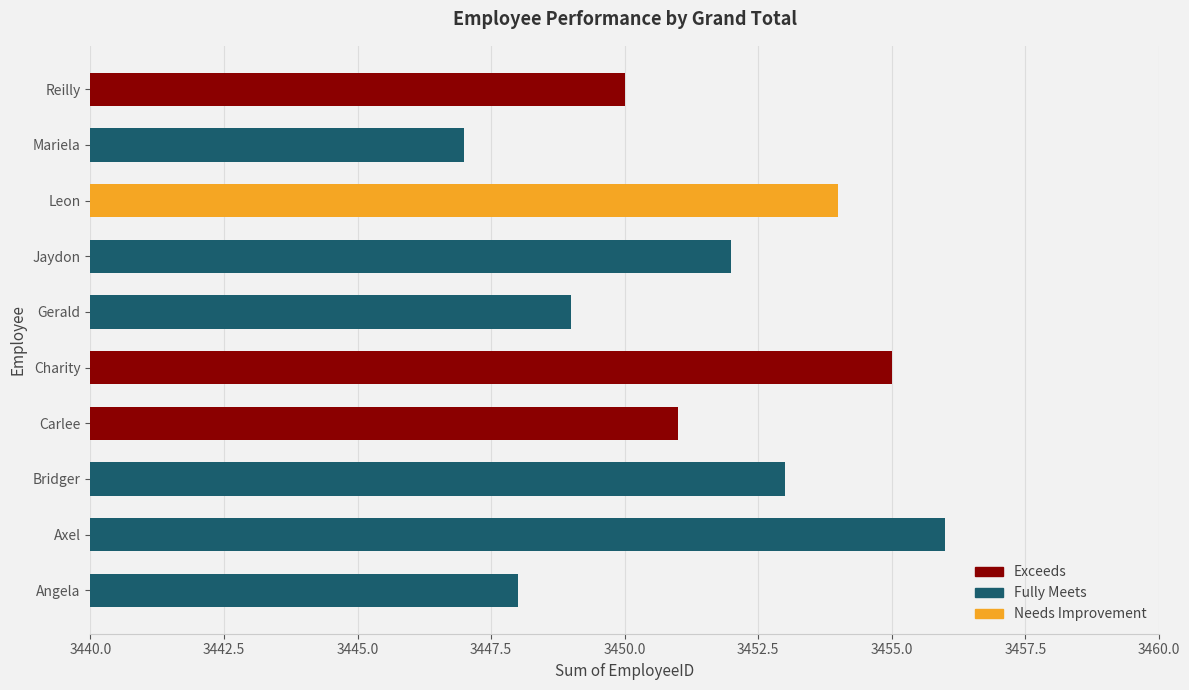

What is the sum of the values at Bridger and Gerald?

6902